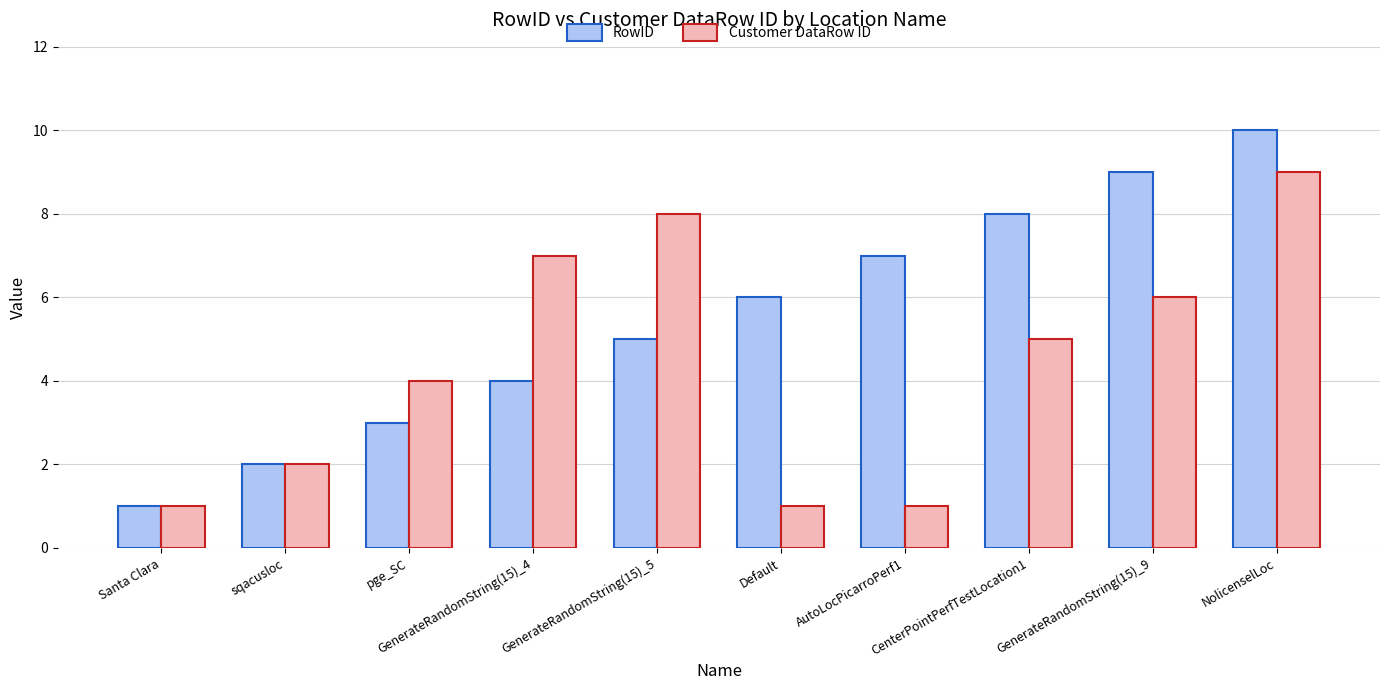

What is the label of the 10th bar from the left?

NolicenselLoc